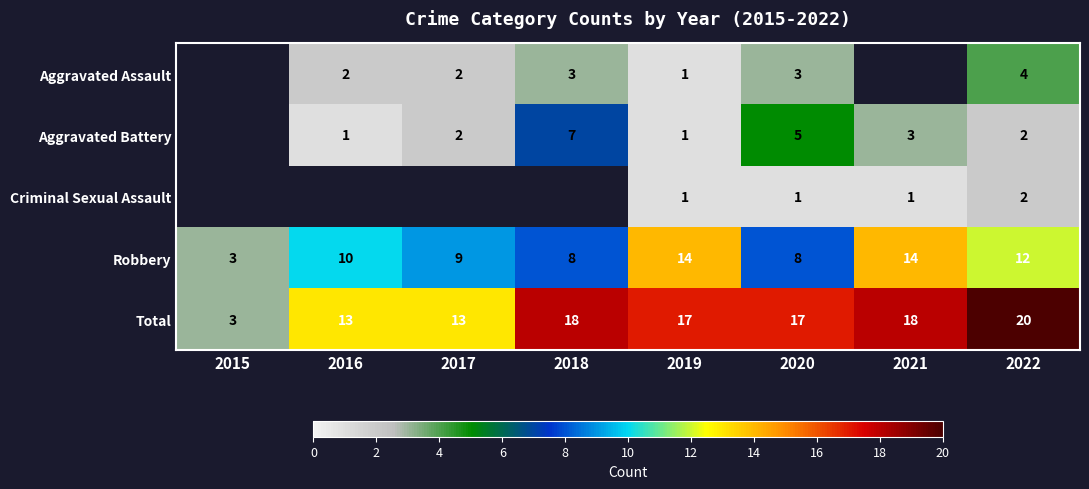

Between 2020 and 2022, which series saw the biggest shift?

Robbery